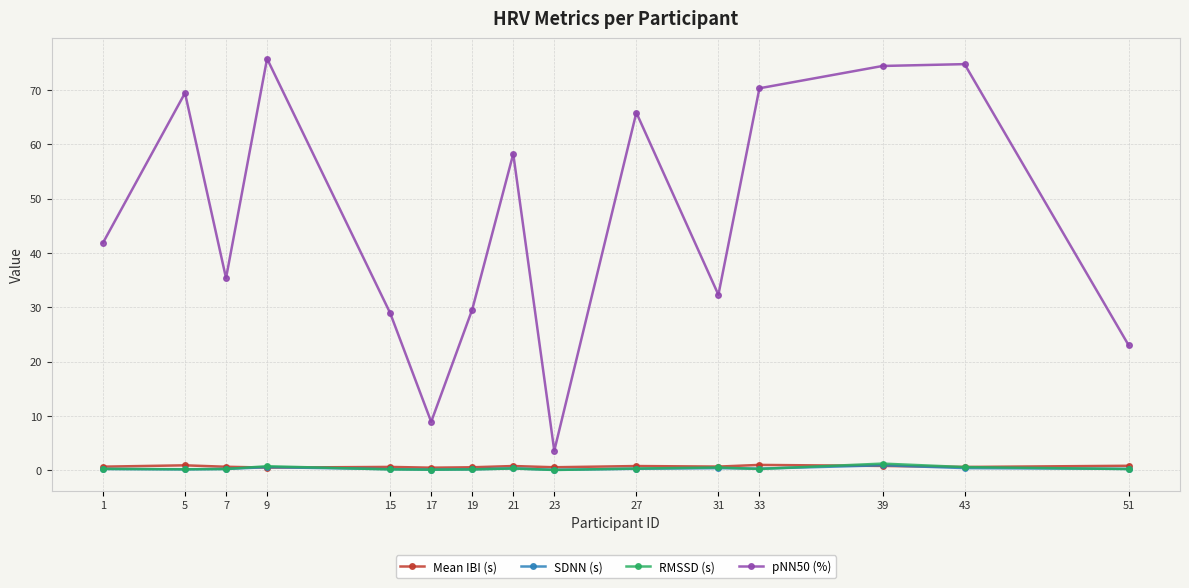

True or false: RMSSD (s) and pNN50 (%) intersect in this chart.

False